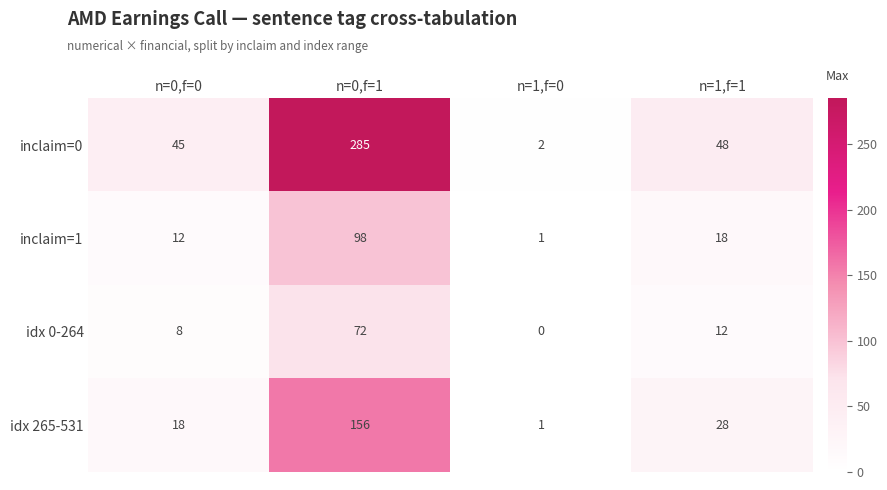

What is the total value across all series at n=0,f=1?

611